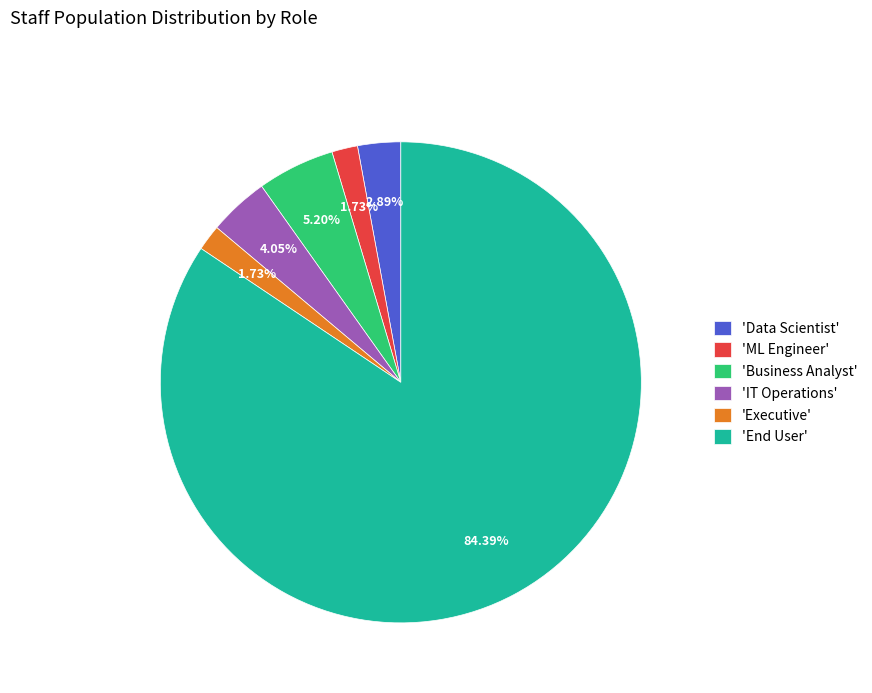

Which category has the biggest portion of the pie?

'End User'